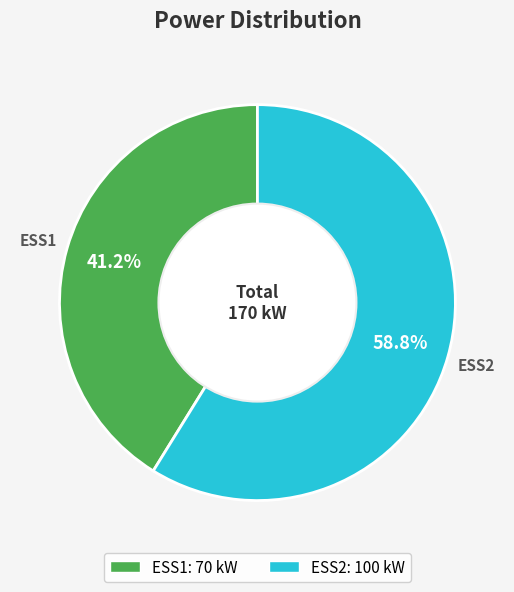

Combined, do ESS1 and ESS2 account for over 50%?

Yes